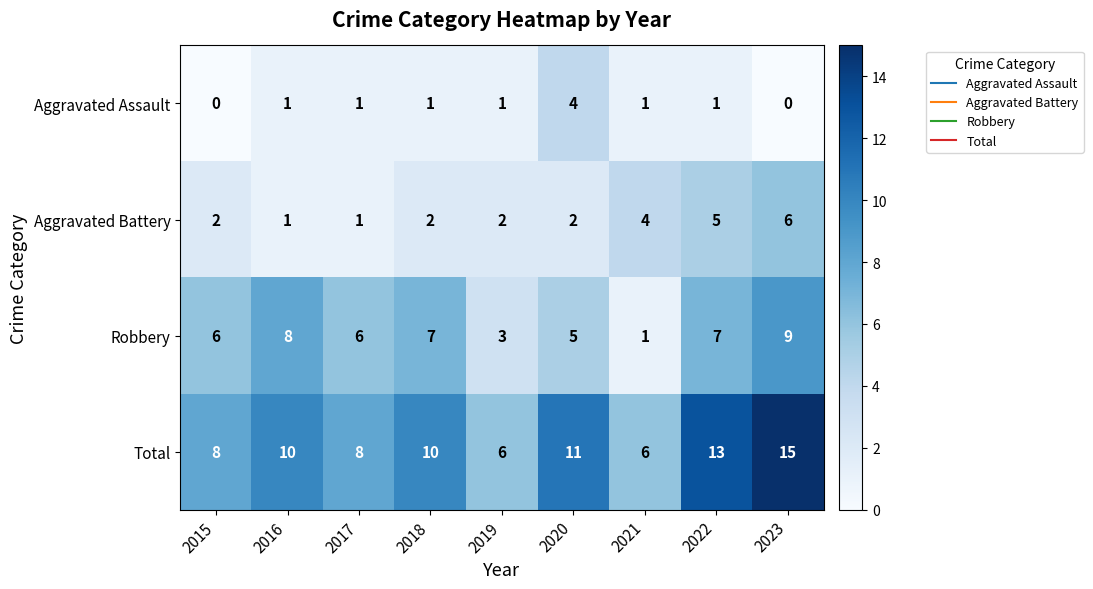

What is the difference between the second highest and second lowest values in the Robbery series?

5